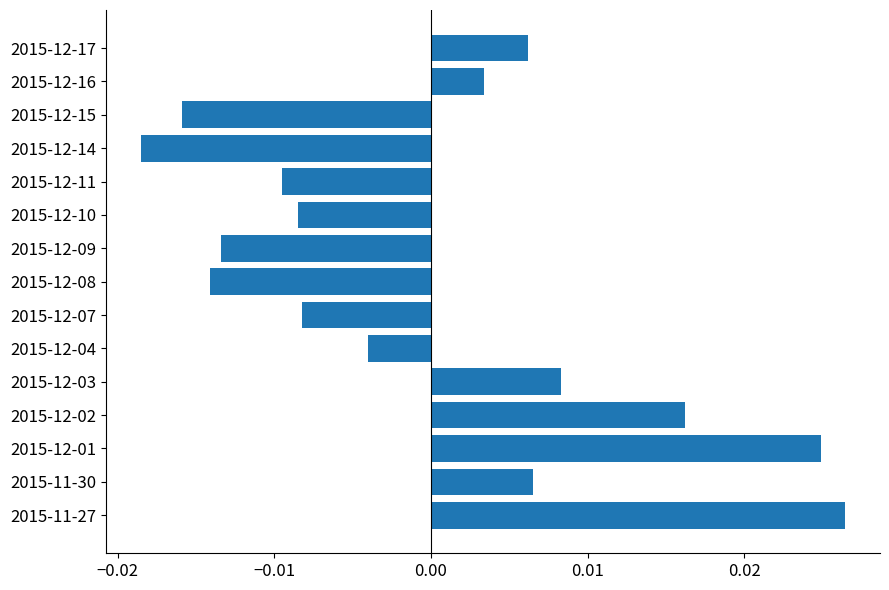

Does the chart contain any negative values?

Yes